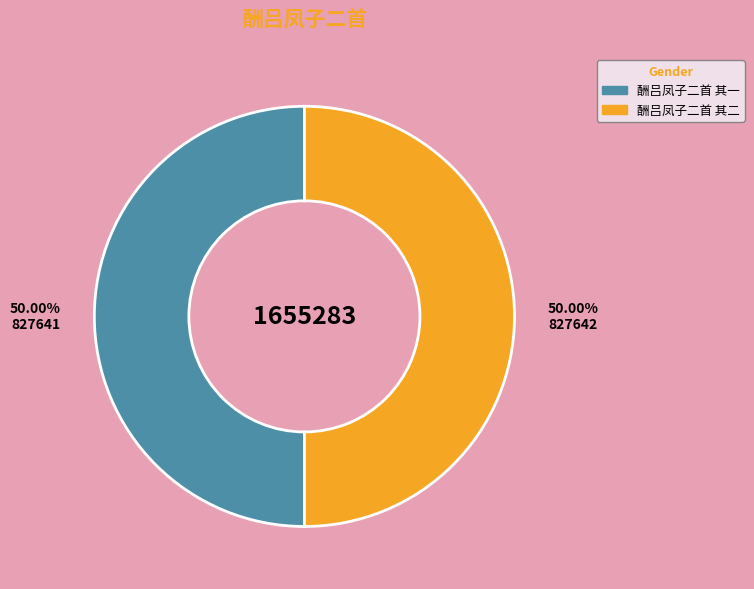

What is the ratio of the value at 酬吕凤子二首 其一 to the value at 酬吕凤子二首 其二?

1.0